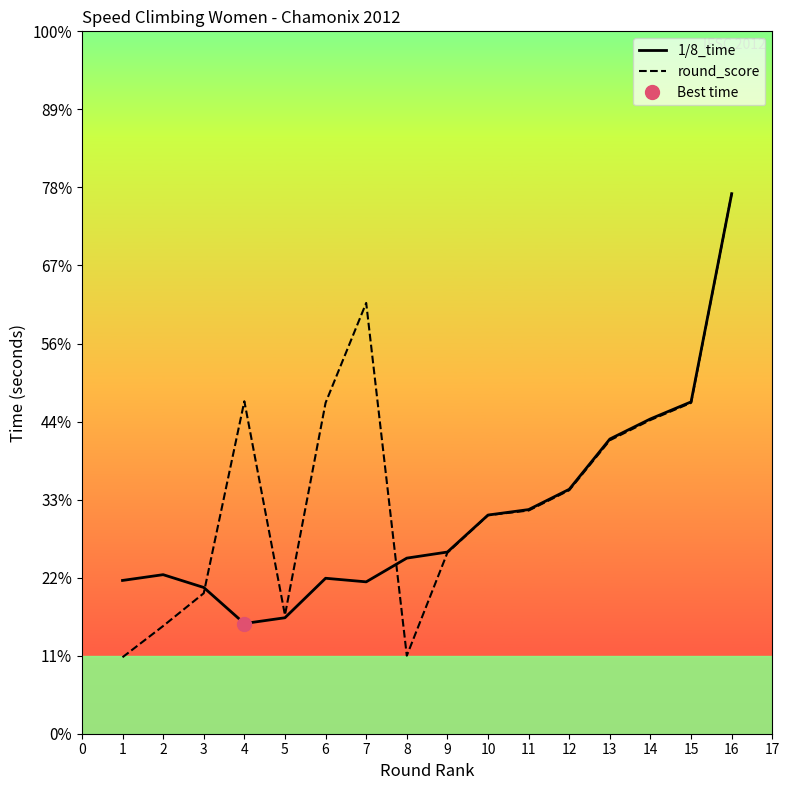

How many categories are shown in the chart?

16